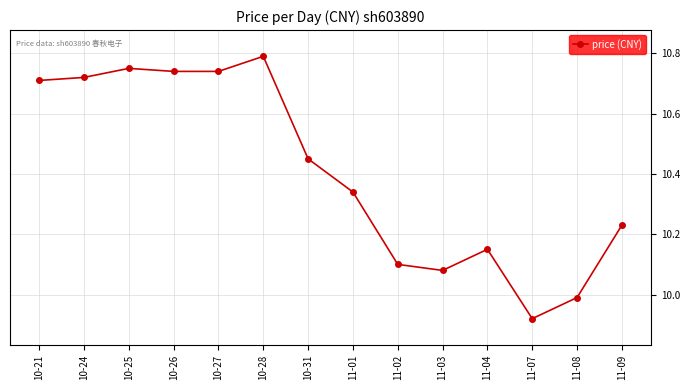

At which label is the value closest to 10?

11-08